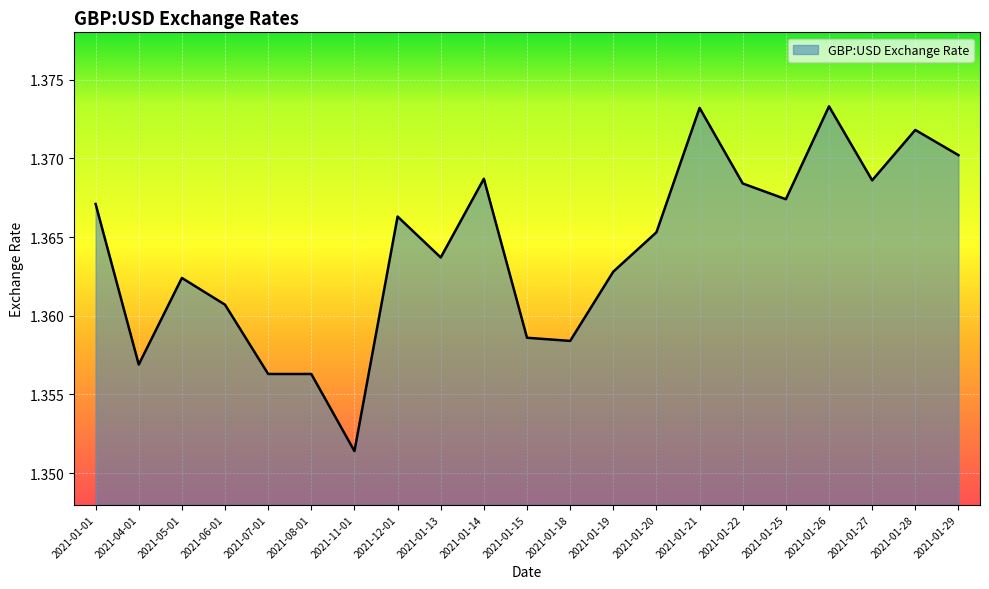

Where is the data nearest to the value 1?

2021-11-01